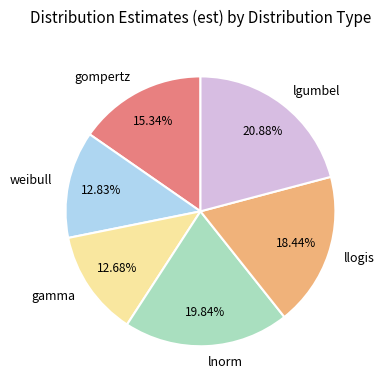

Which category has the biggest portion of the pie?

lgumbel